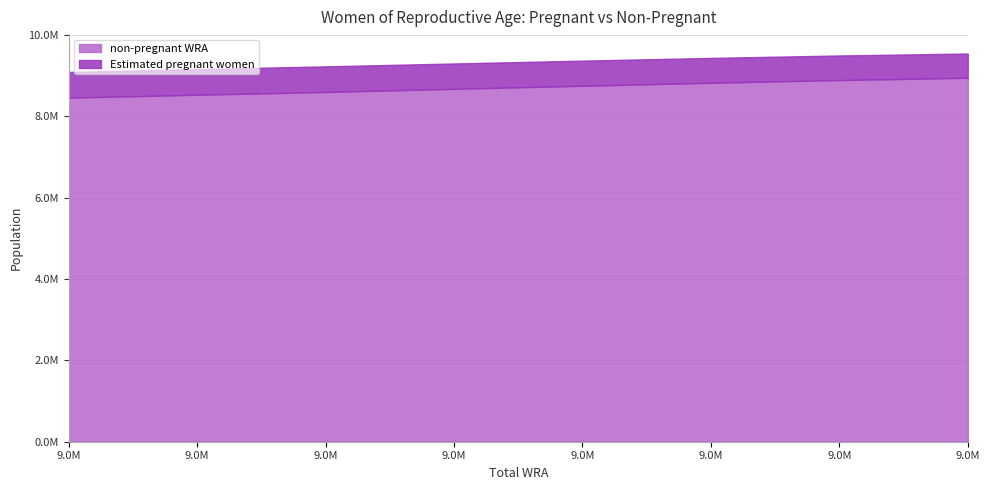

Reading left to right, list all the values displayed in this chart.

Estimated pregnant women: 632131.8	630941.1	629375.9	623885.4	617941.4	611554.5	604718.8	597413.7
non-pregnant WRA: 8461868.2	8534058.9	8602624.1	8679114.6	8755058.6	8828445.5	8895281.2	8950586.3